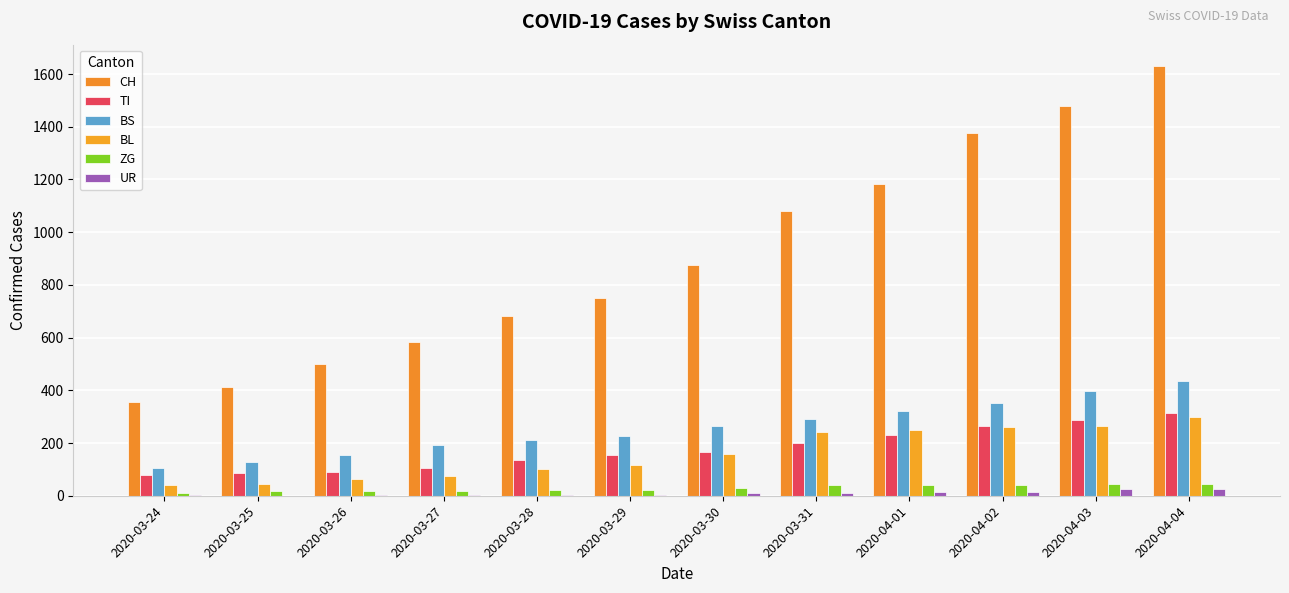

Between 2020-03-25 and 2020-03-29, which series saw the biggest shift?

CH